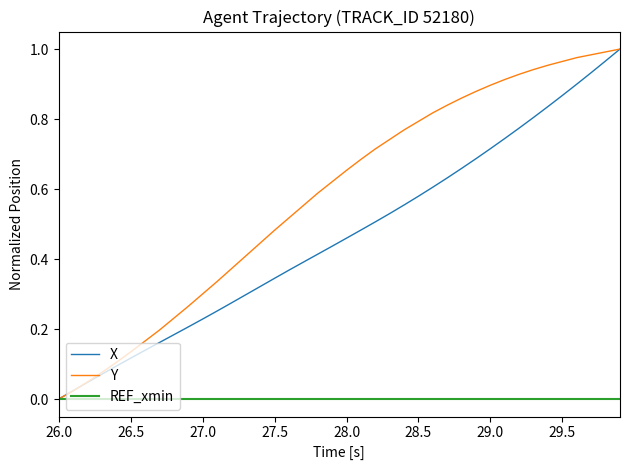

List the series in order of their overall mean, lowest first.

REF_xmin, X, Y